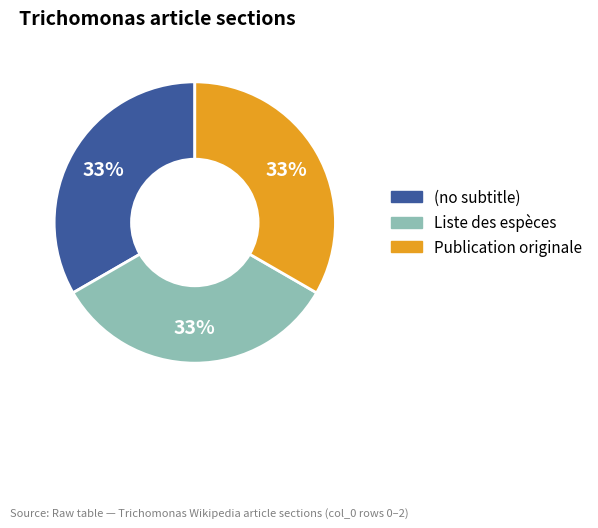

Combined, do (no subtitle) and Liste des espèces account for over 50%?

Yes